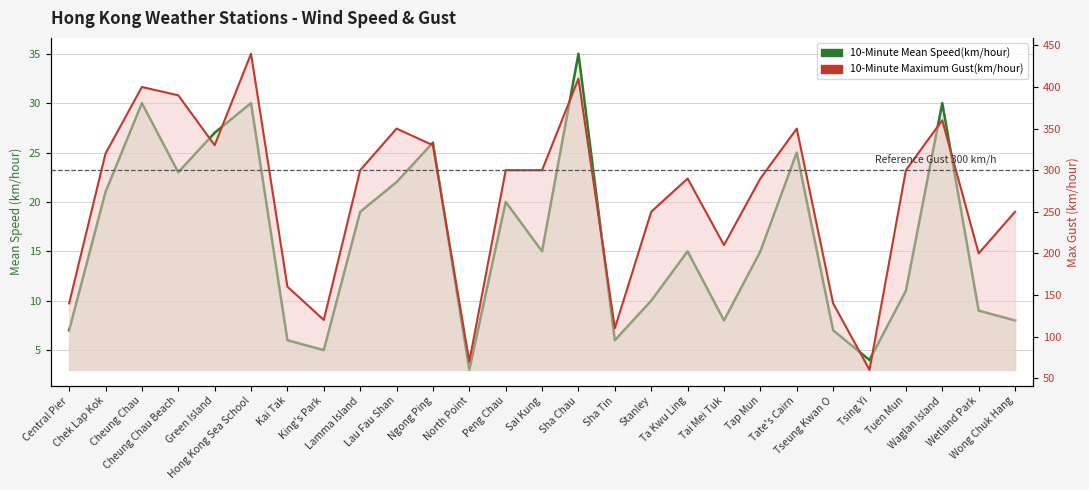

What is the sum of the 10-Minute Maximum Gust(km/hour) values at Cheung Chau Beach and North Point?

460